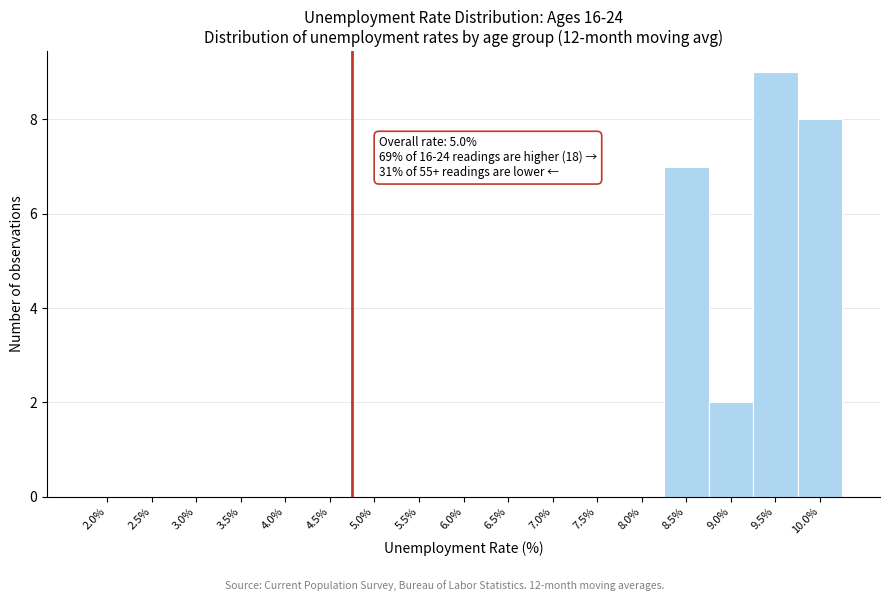

Reading left to right, list all the values displayed in this chart.

2.0%=0	2.5%=0	3.0%=0	3.5%=0	4.0%=0	4.5%=0	5.0%=0	5.5%=0	6.0%=0	6.5%=0	7.0%=0	7.5%=0	8.0%=0	8.5%=7	9.0%=2	9.5%=9	10.0%=8